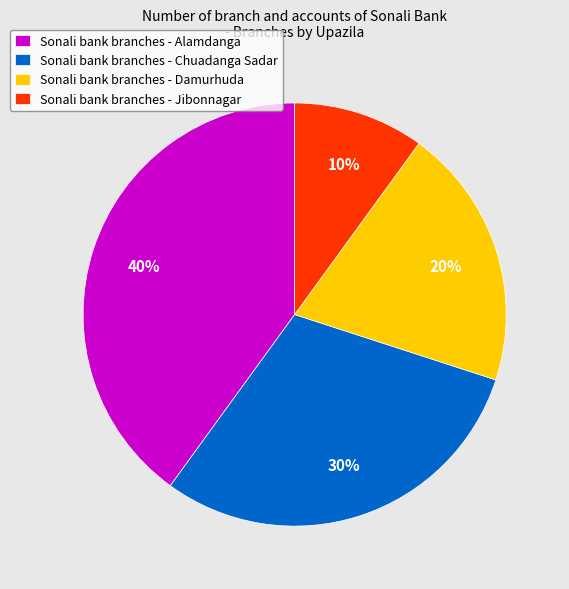

How many slices are in this pie chart?

4